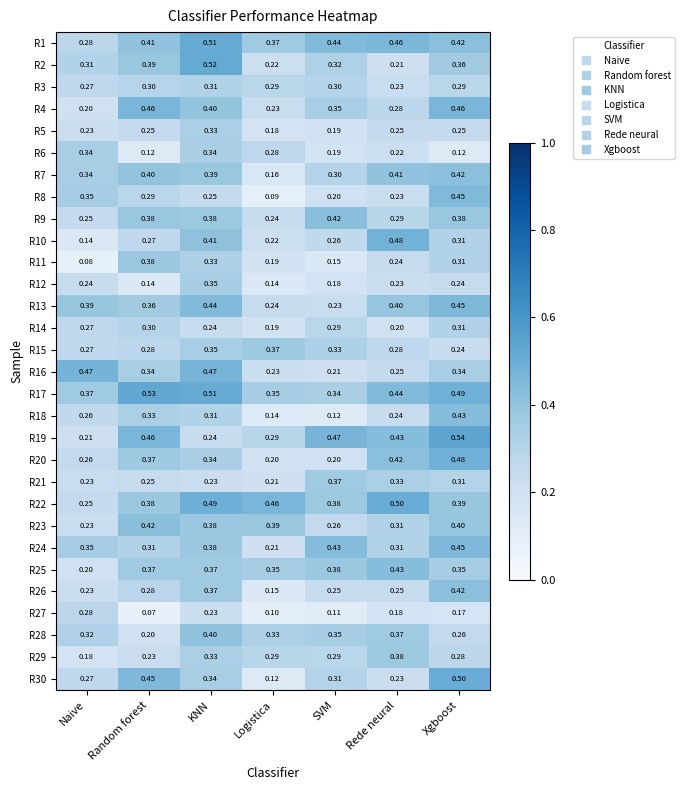

Which category has the highest value across all series?

Xgboost